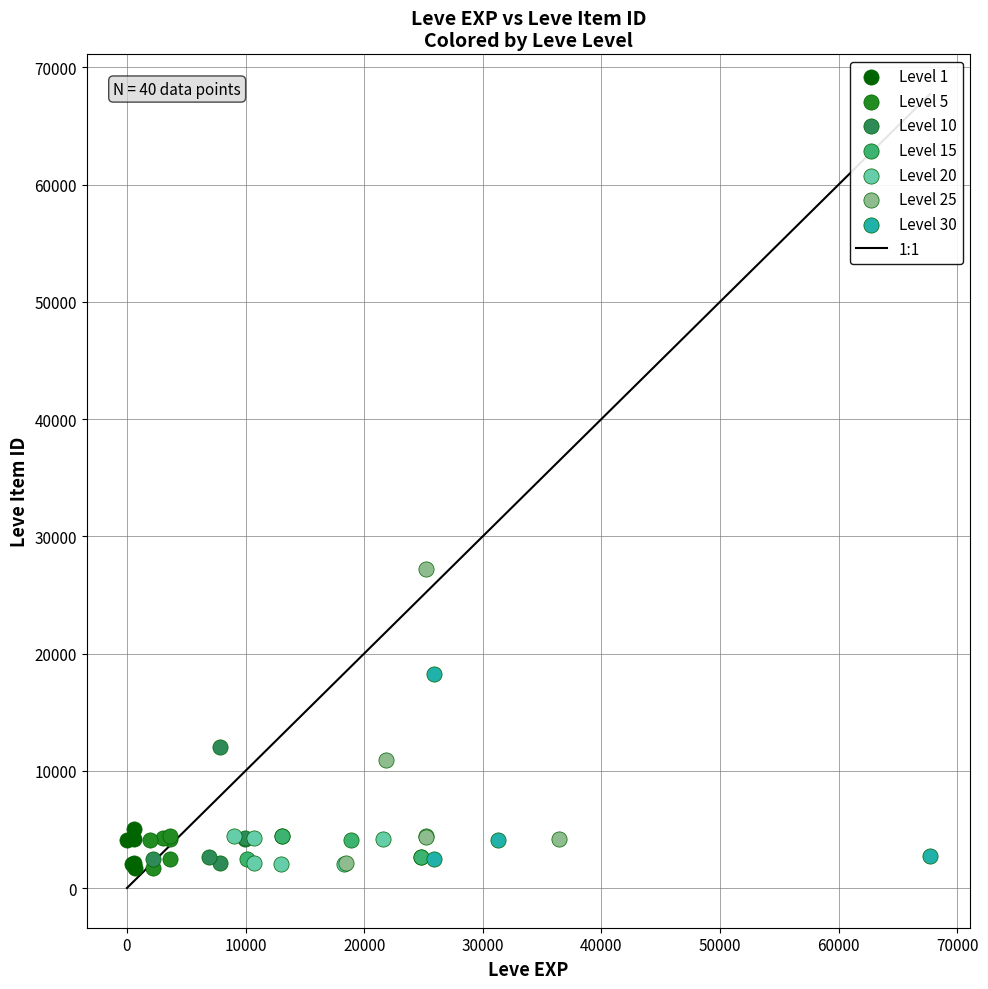

Which series has the widest spread of Y values?

Level 25